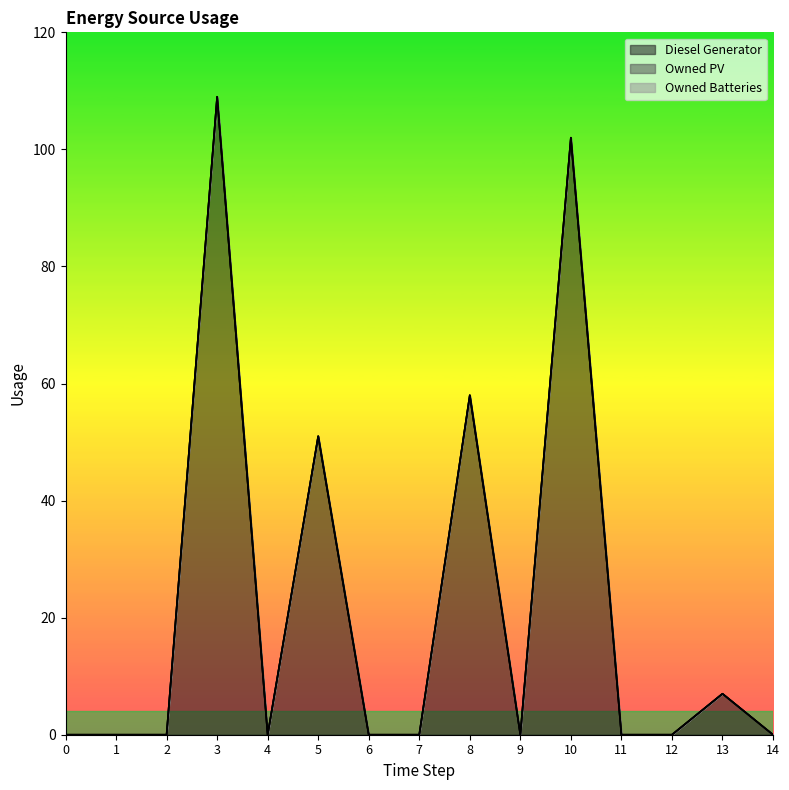

True or false: Owned PV and Diesel Generator intersect in this chart.

False